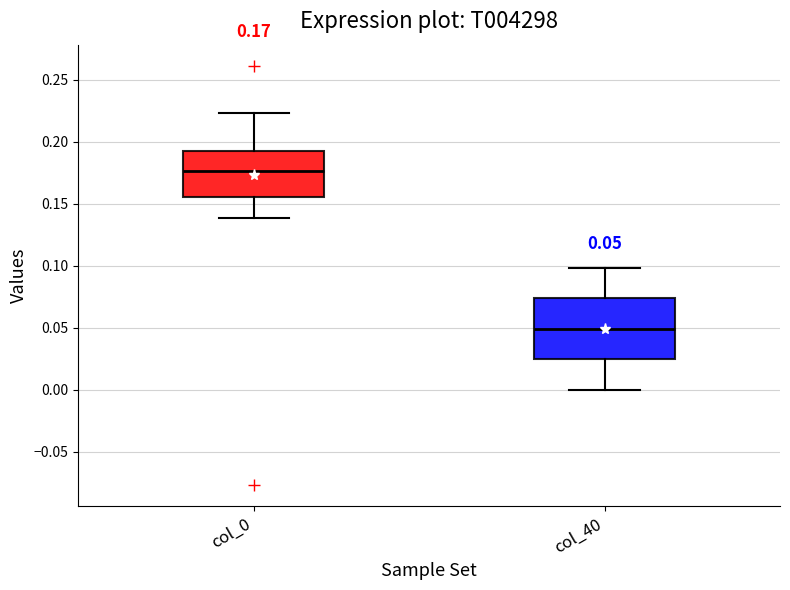

Which box is the tallest, from its lower edge to its upper edge?

col_40